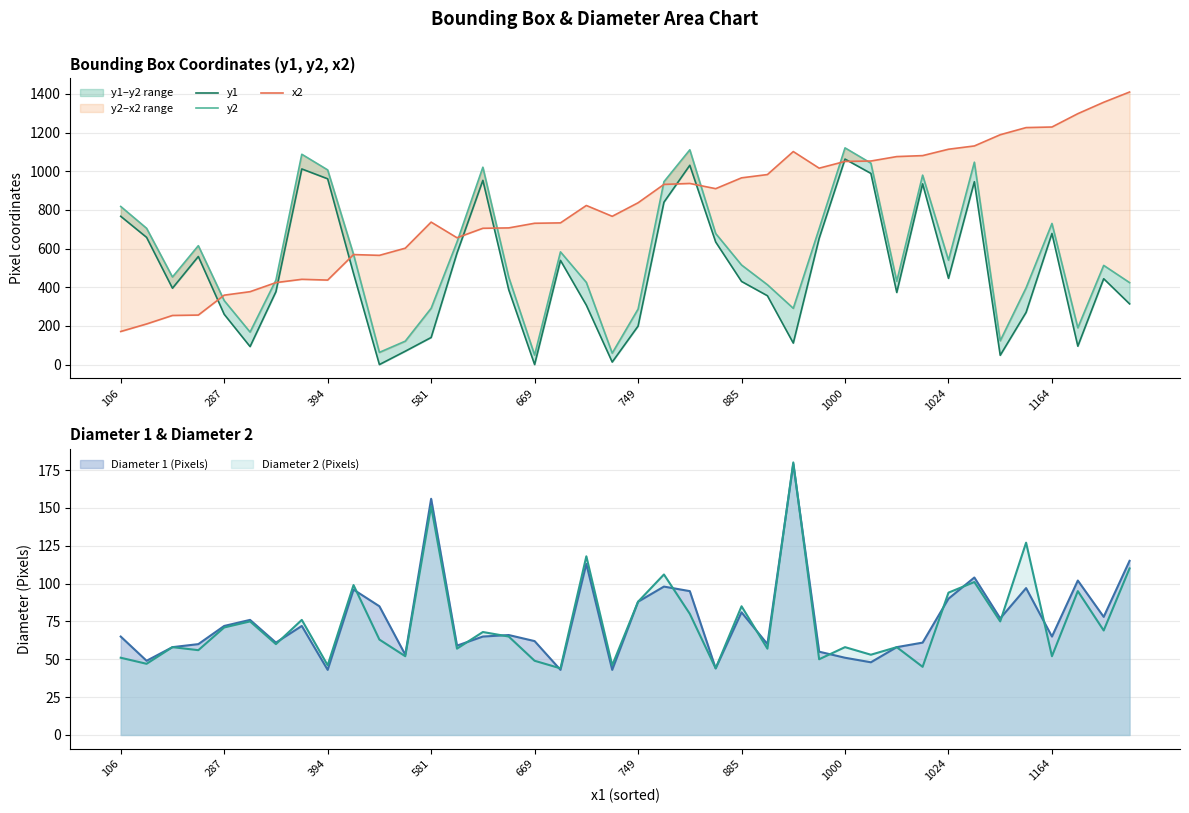

Reading right to left, transcribe all the data shown in this chart.

y1: 314	444	95	678	270	48	946	446	935	373	989	1063	653	111	356	430	634	1031	840	199	13	307	539	0	387	953	577	140	69	0	471	961	1012	377	93	260	559	395	658	767
y2: 424	513	190	730	397	123	1047	540	980	431	1042	1121	703	291	413	515	678	1111	946	287	59	425	583	49	452	1021	634	291	121	63	570	1007	1088	437	168	331	615	453	705	818
x2: 1410	1357	1298	1229	1226	1189	1131	1114	1081	1076	1053	1051	1016	1102	983	966	910	937	932	837	767	823	733	731	707	705	656	737	602	565	569	437	441	424	377	359	256	254	210	171